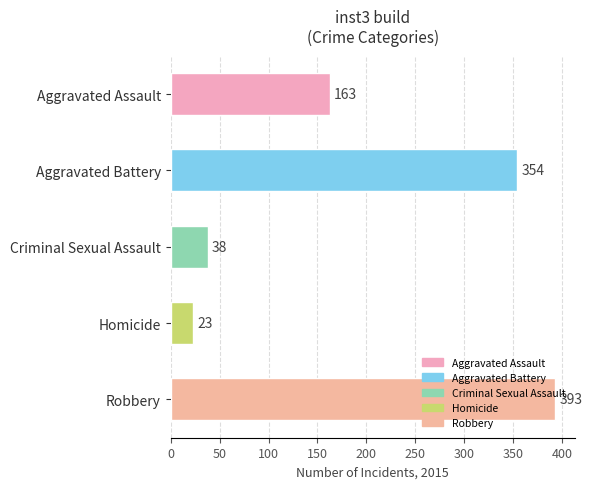

What is the sum of all values?

971